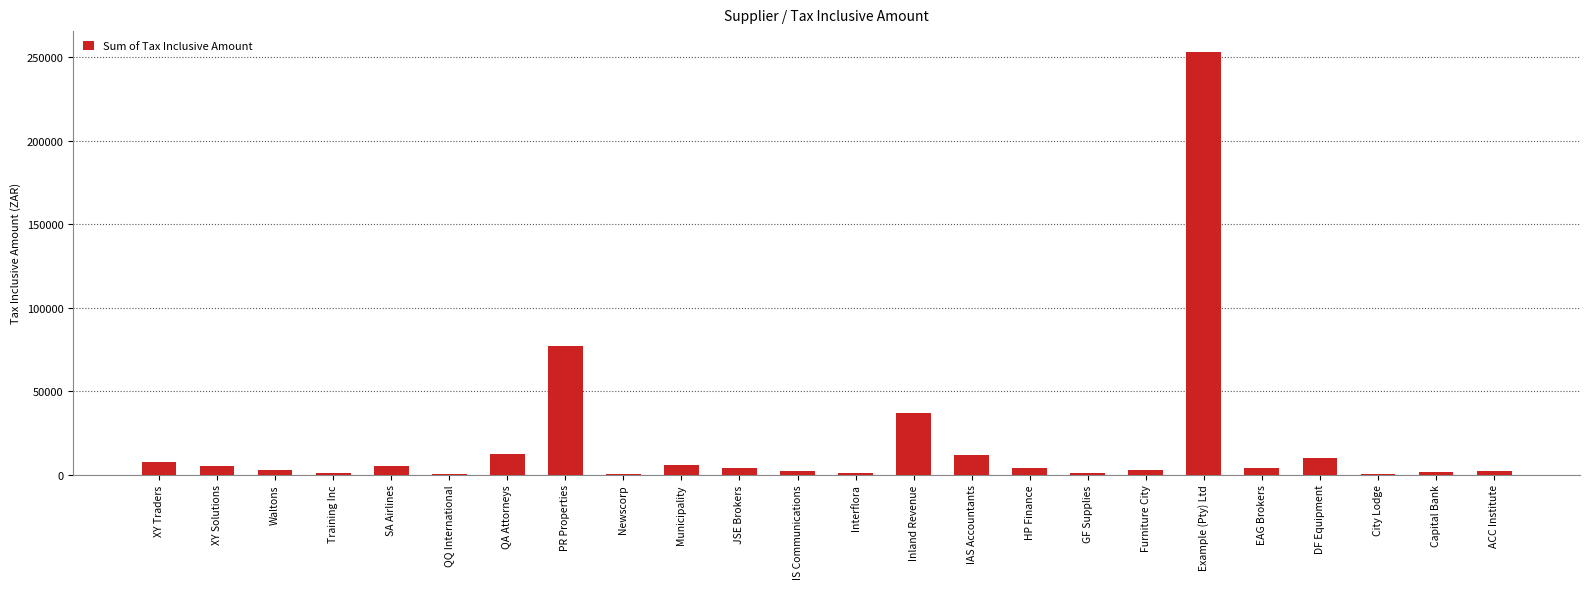

True or false: the data shows 10000.0 at DF Equipment.

True